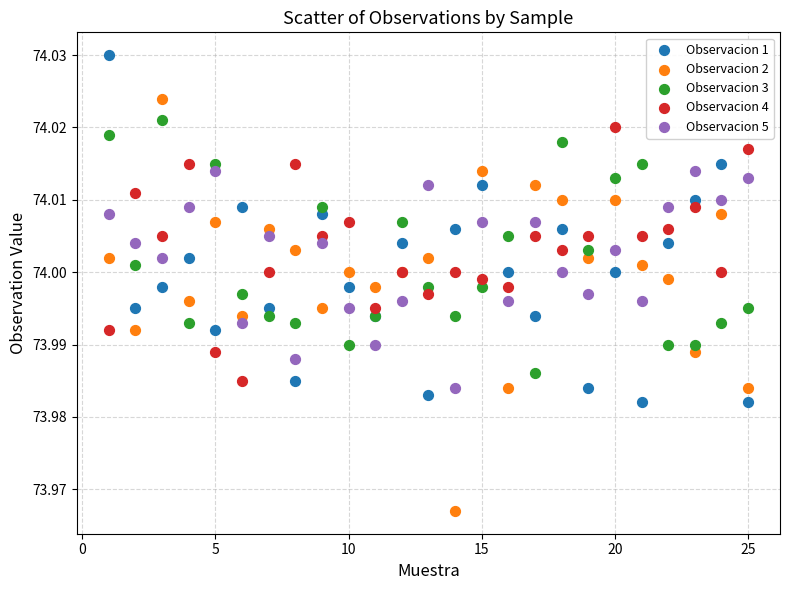

What is the X range (max minus min) for the scatter plot?

24.0